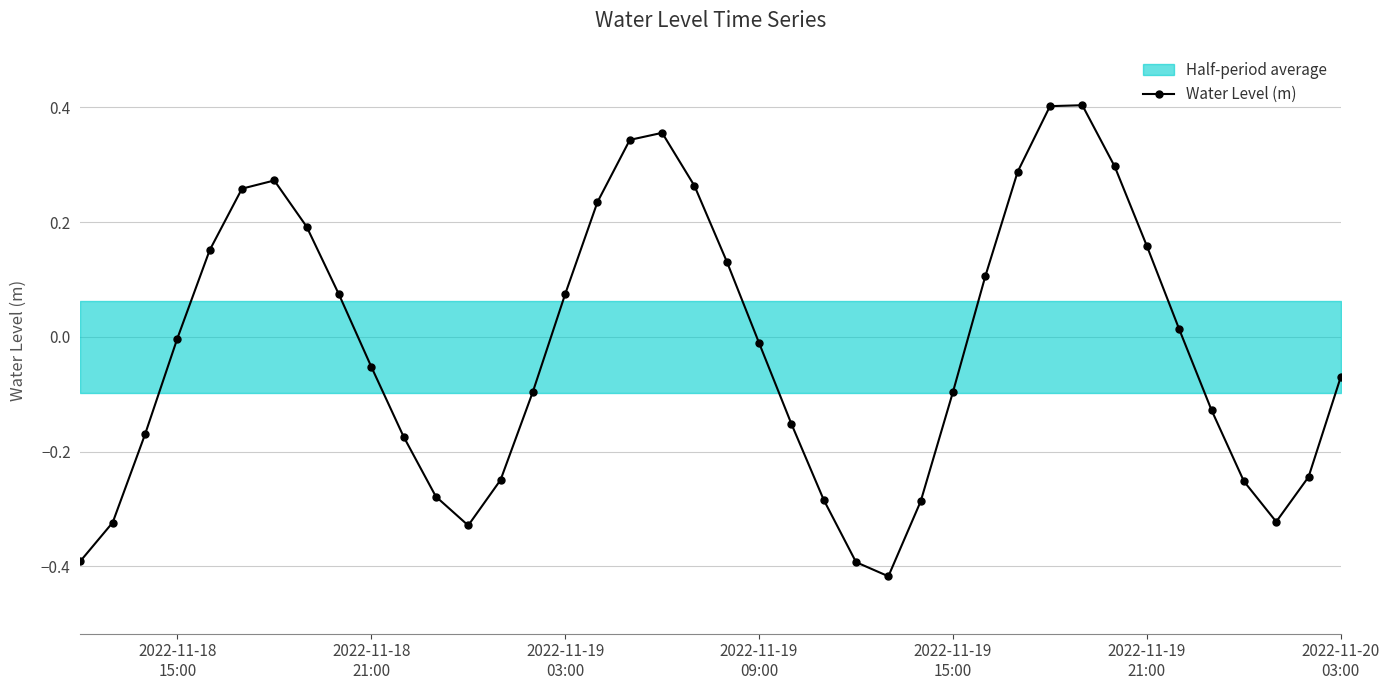

True or false: Water Level (m) has more than 1 interior local peaks.

True